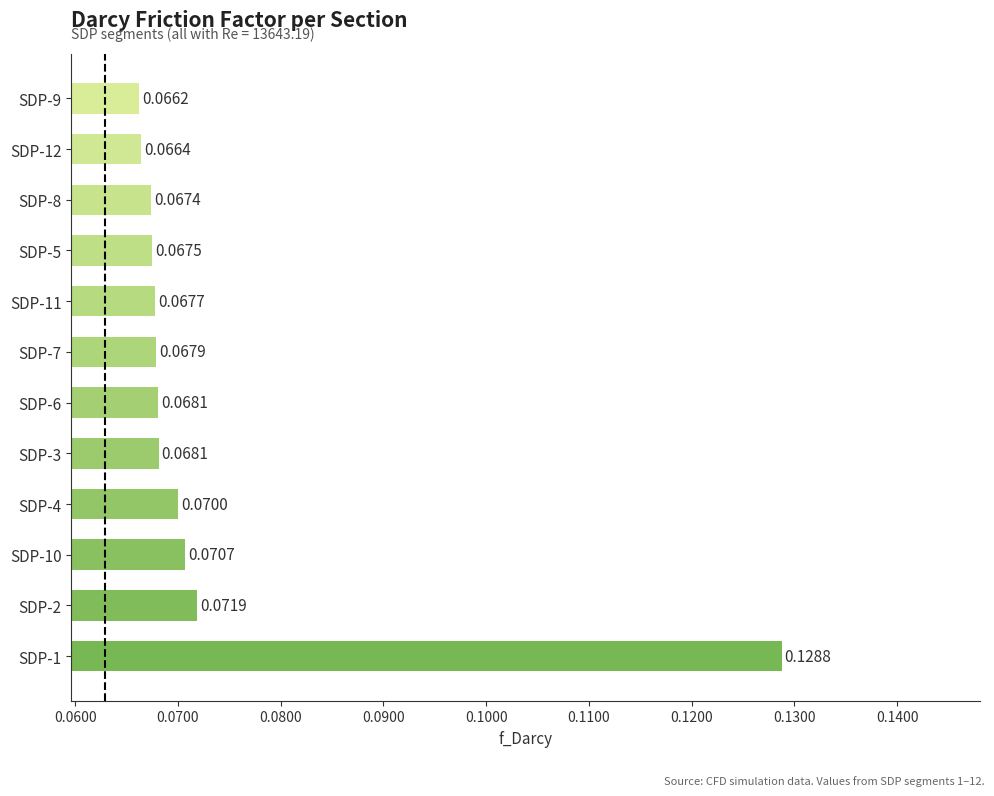

What is the sum of all values?

0.9